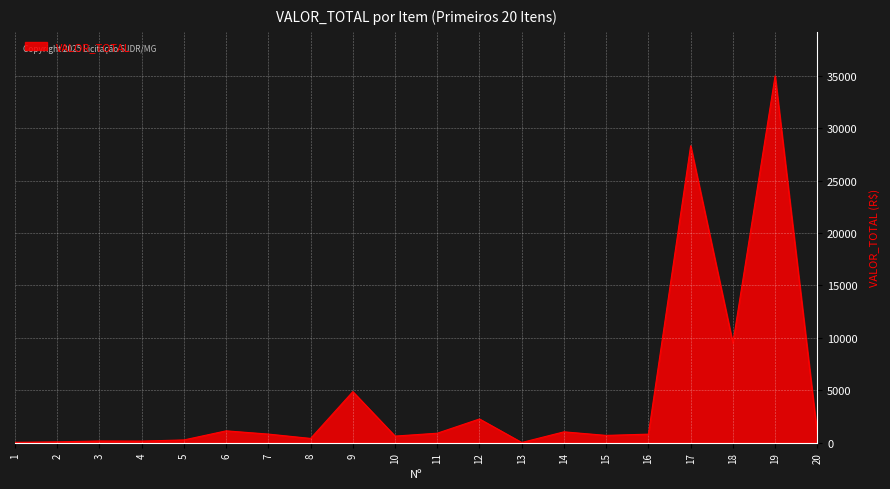

What is the smallest value displayed?

22.9